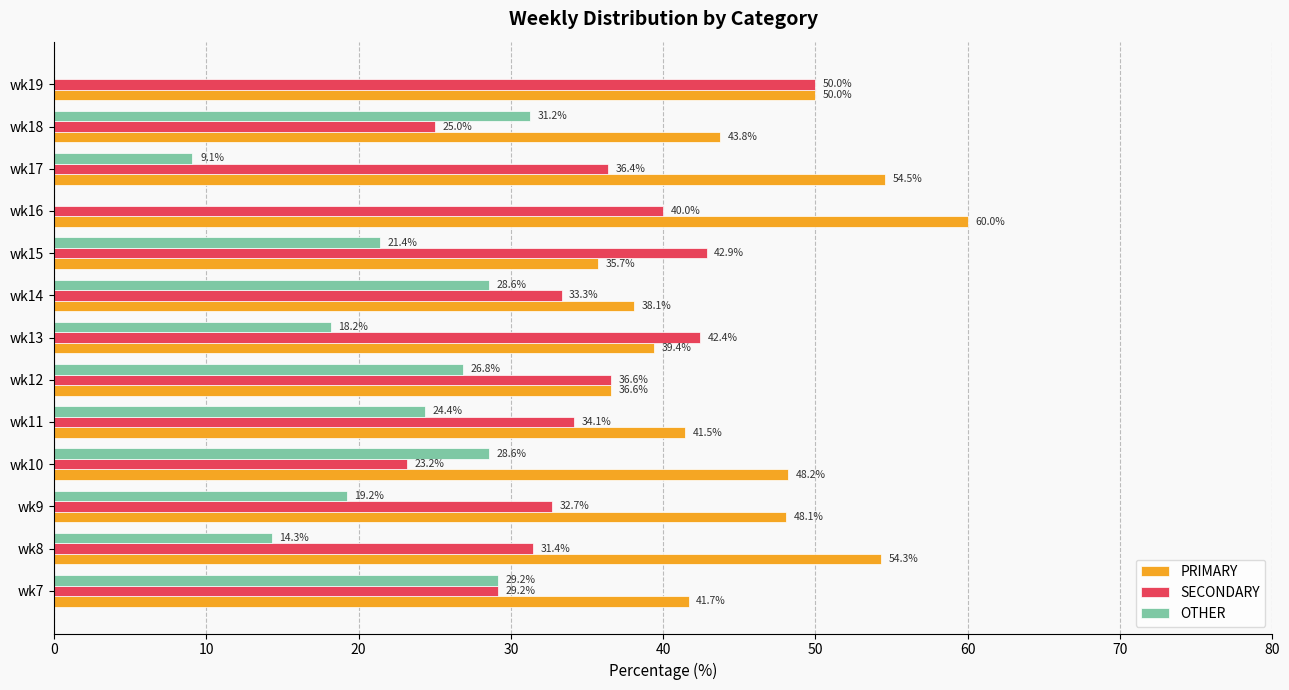

Which series changed the most between wk9 and wk15?

PRIMARY